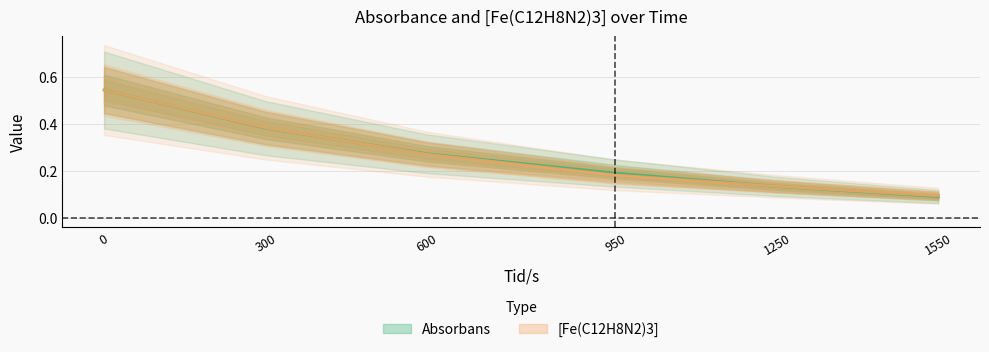

Rank the series at 950 from lowest to highest value.

[Fe(C12H8N2)3], Absorbans